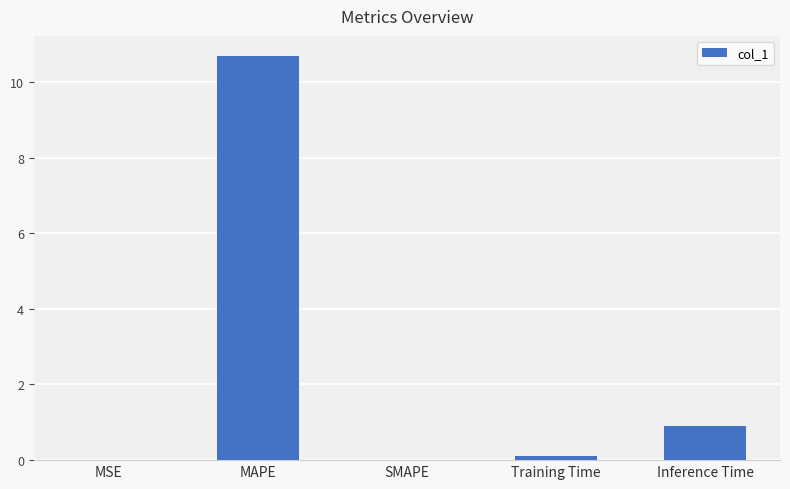

What is the maximum value shown in the chart?

10.7